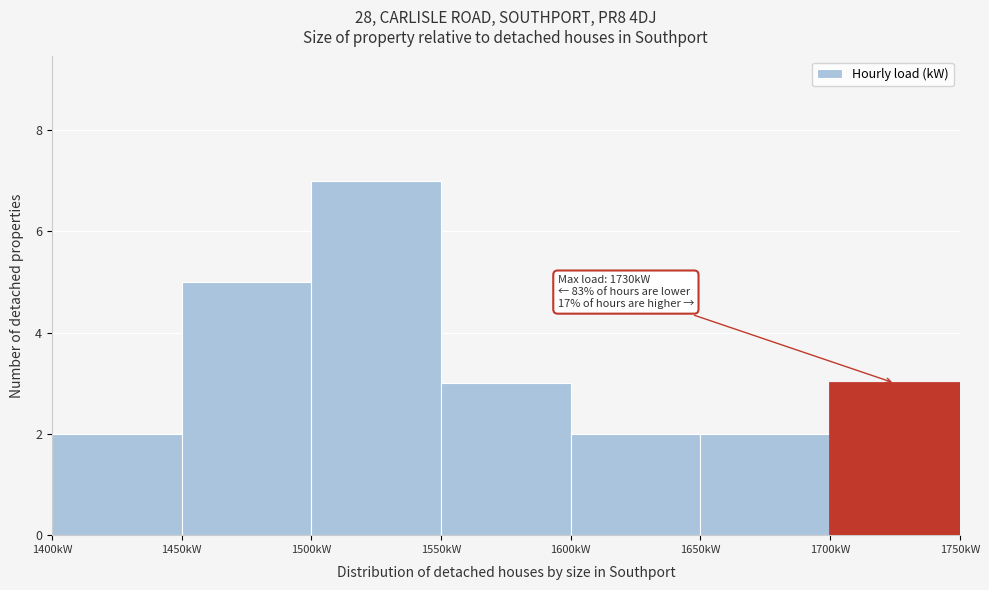

Which range on the x-axis has the tallest bar?

1500 to 1550